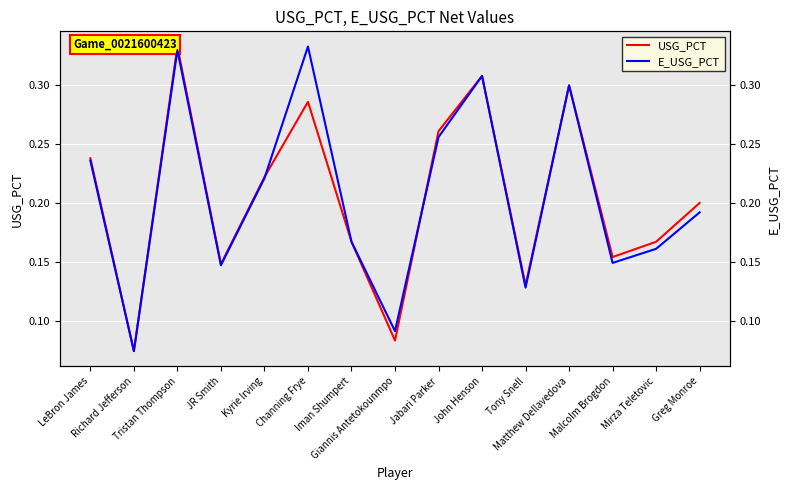

Which category has the lowest value in the USG_PCT series?

Richard Jefferson